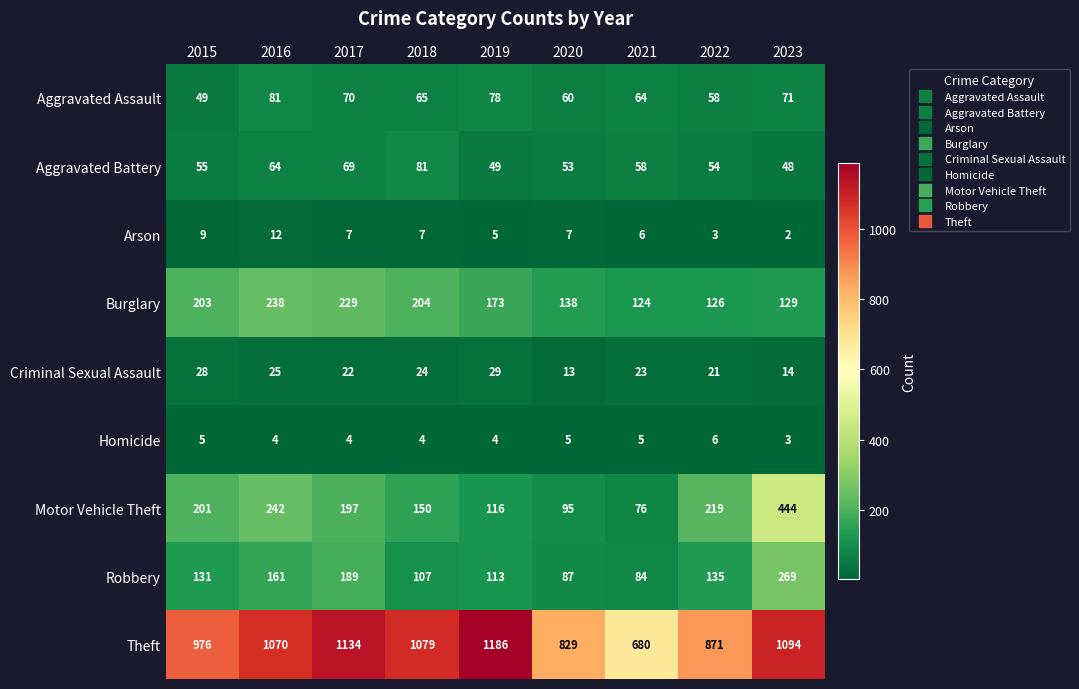

What is the maximum value for Criminal Sexual Assault?

29